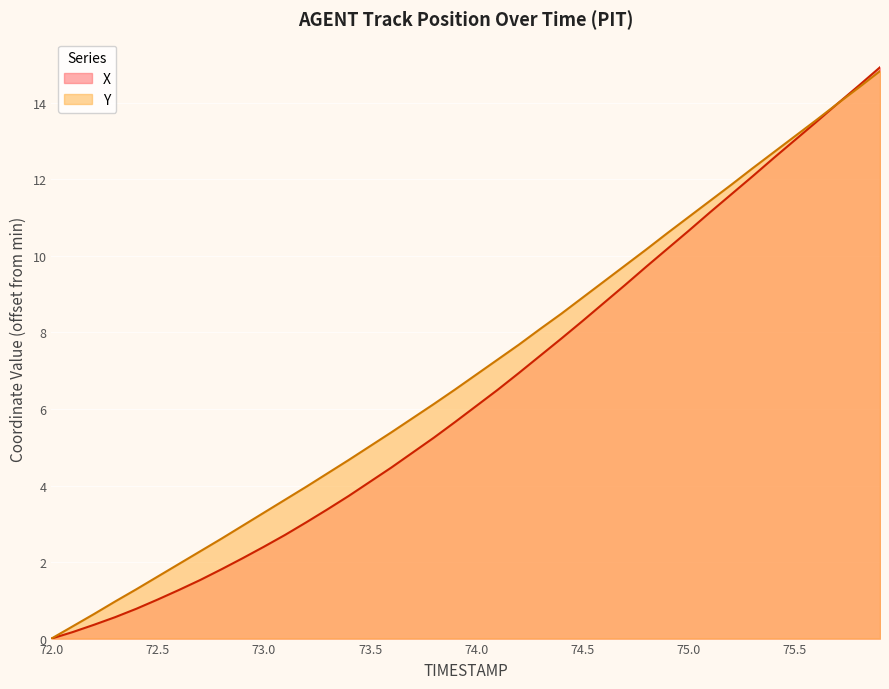

Which series has the widest spread of values?

X